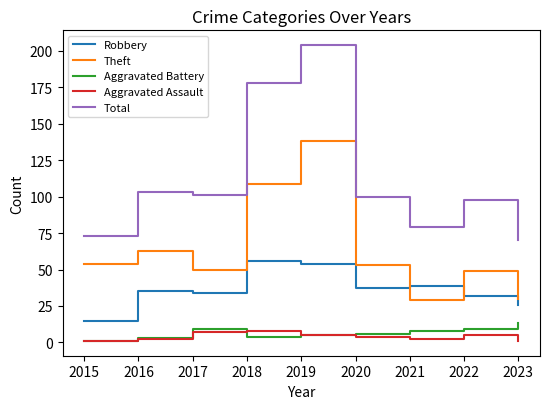

What is the average value of the Aggravated Assault series?

4